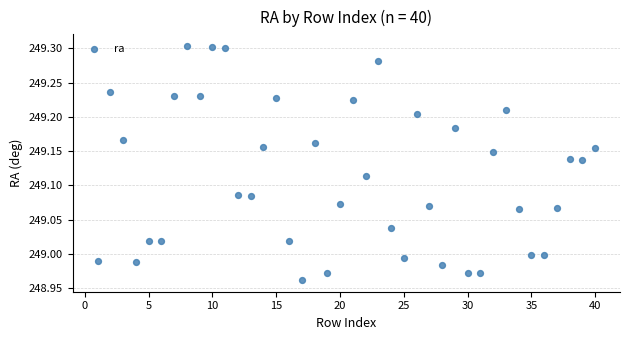

What is the range of X values (max minus min)?

39.0